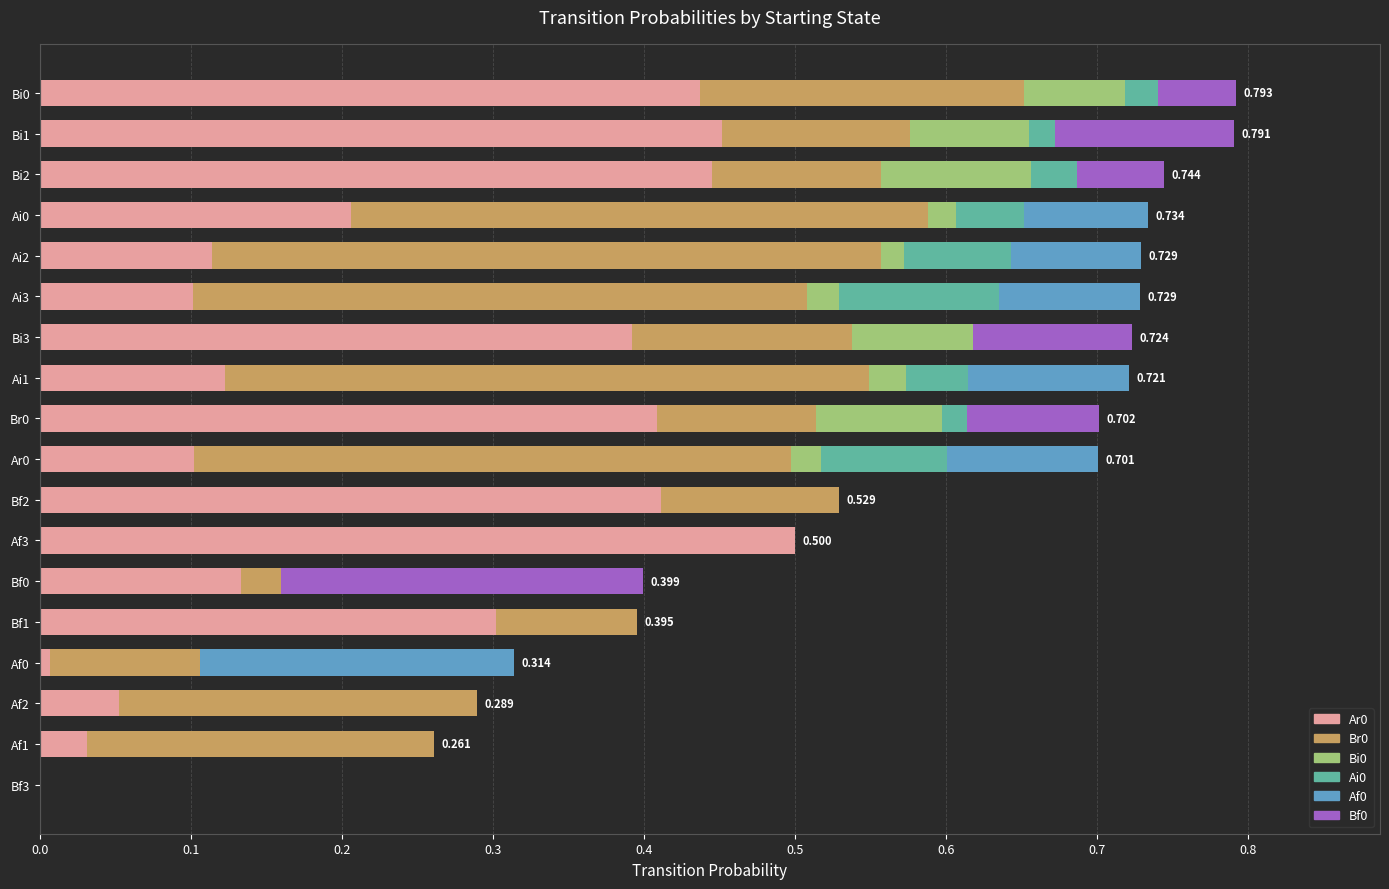

How many categories are shown in the chart?

18